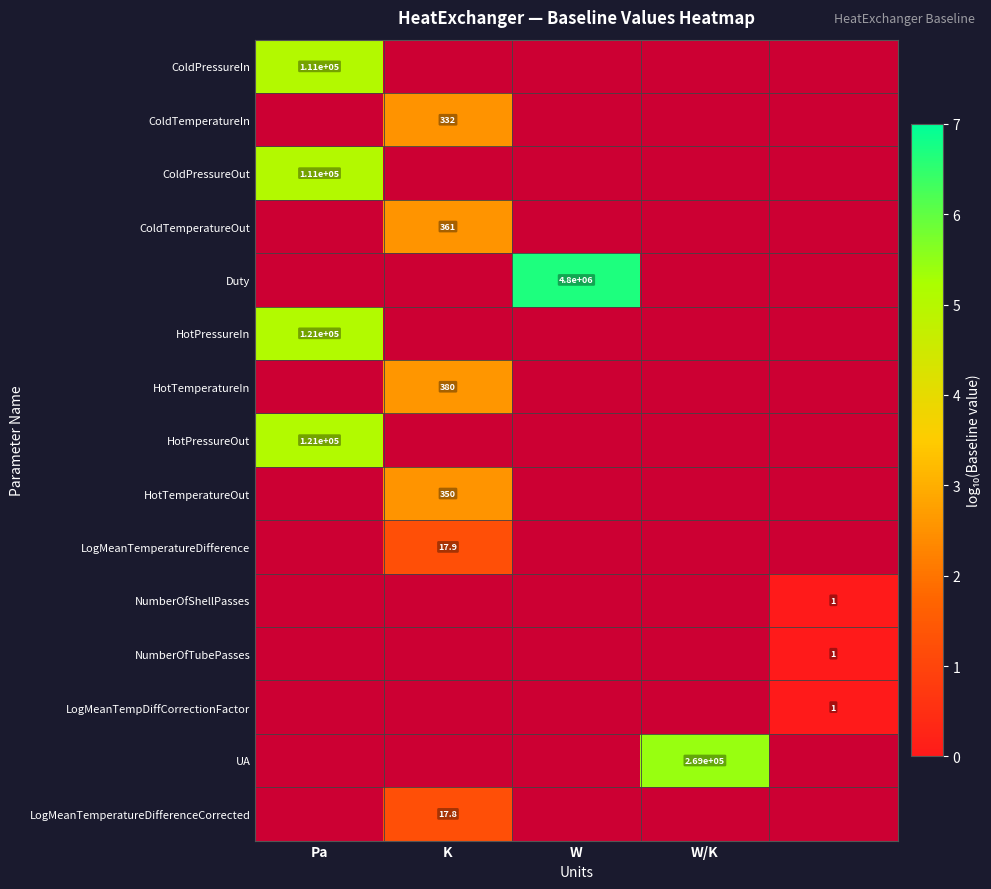

How many distinct data groups are displayed?

15